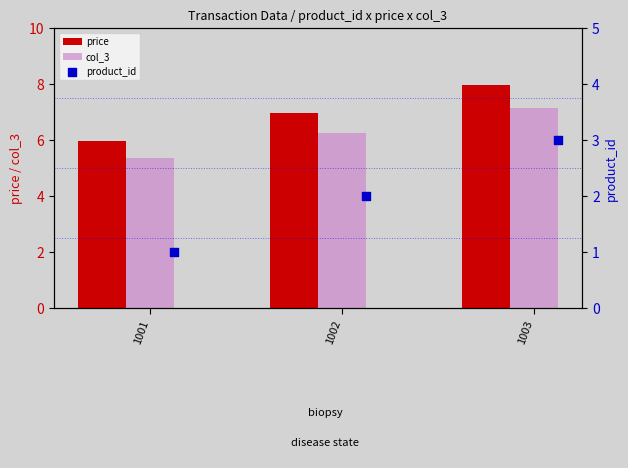

Is the value of col_3 at 1002 greater than the value of price at 1002?

No